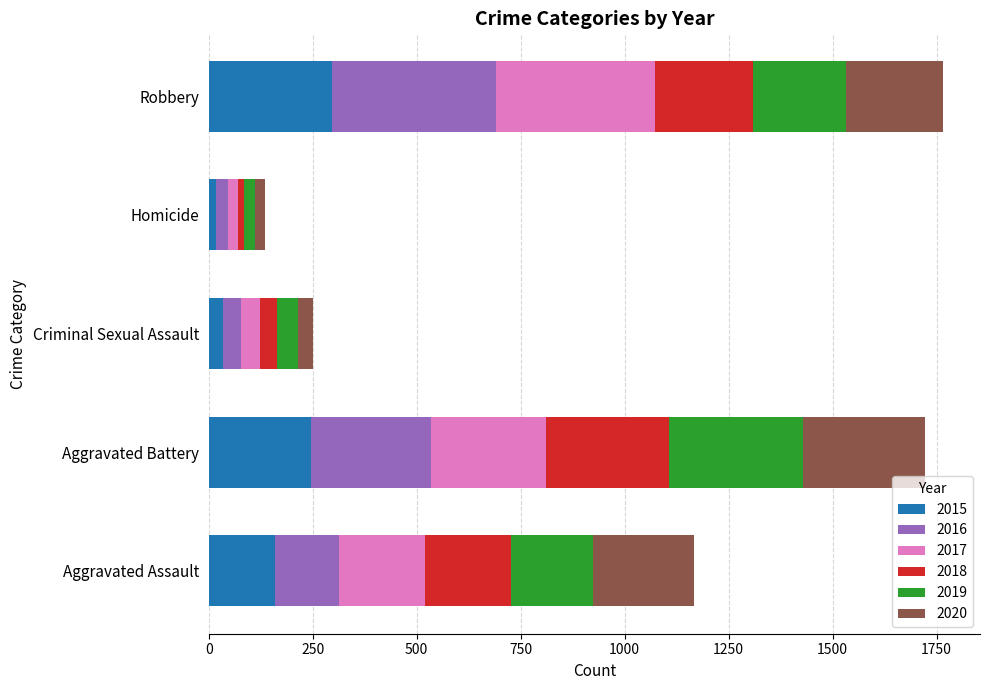

What is the total value across all series at Robbery?

1766